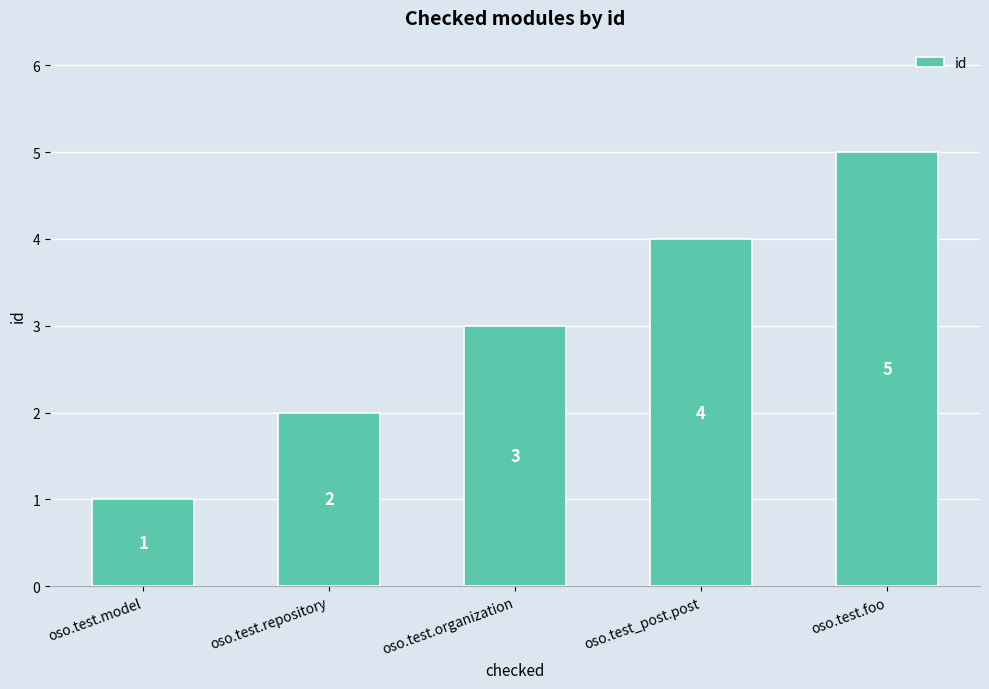

What is the average value?

3